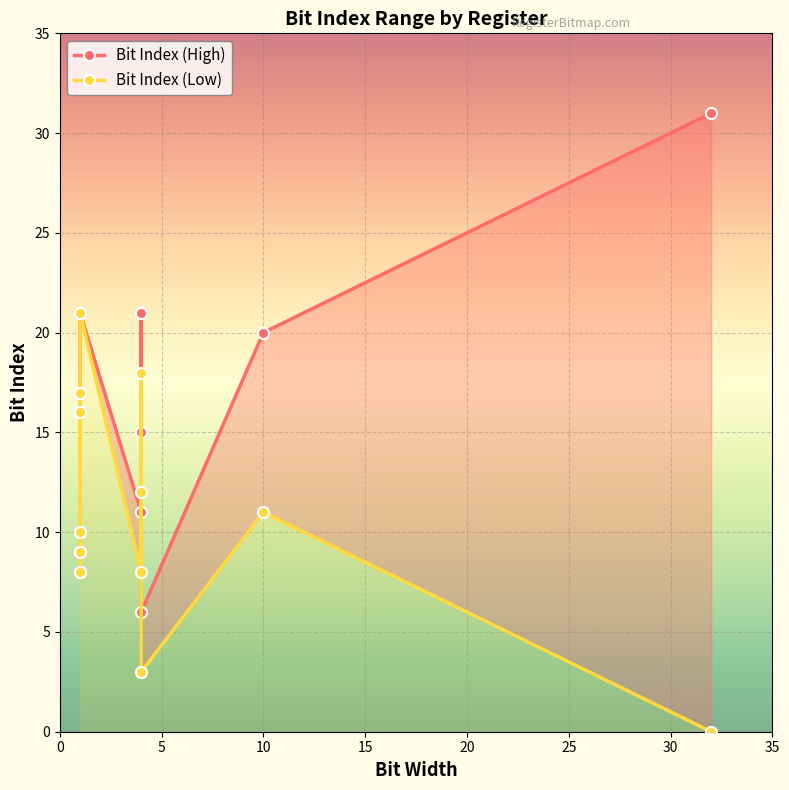

True or false: Bit Index (High) and Bit Index (Low) cross at least once.

False